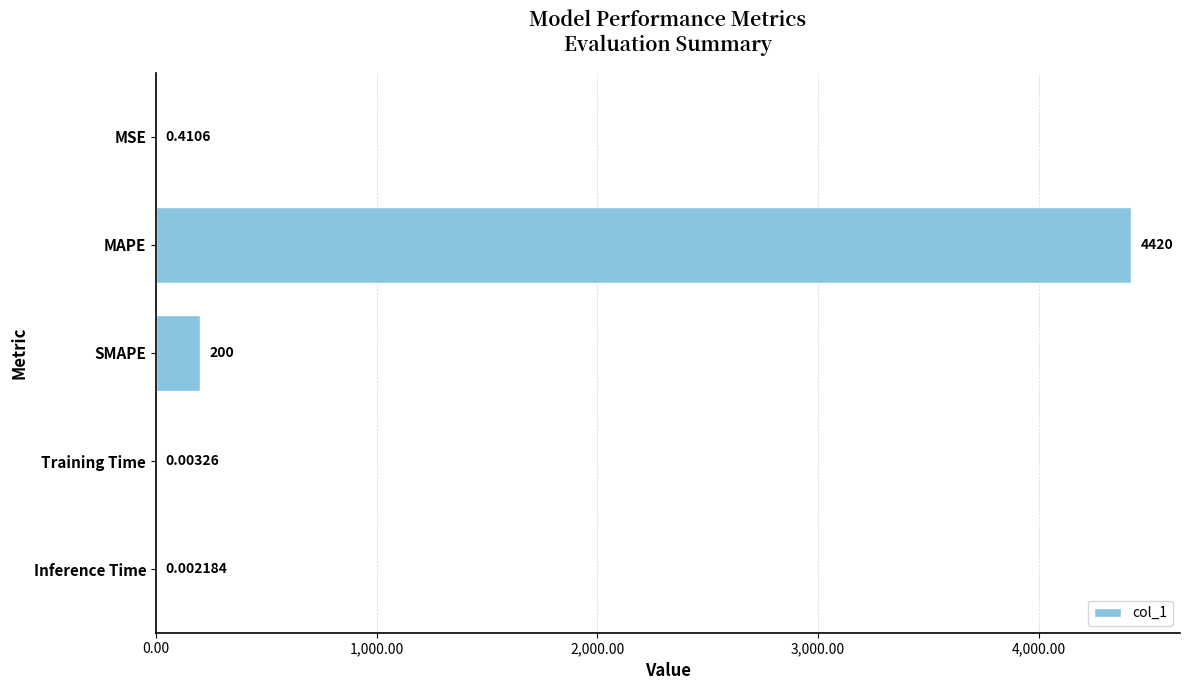

What is the sum of the values at Inference Time and SMAPE?

200.0